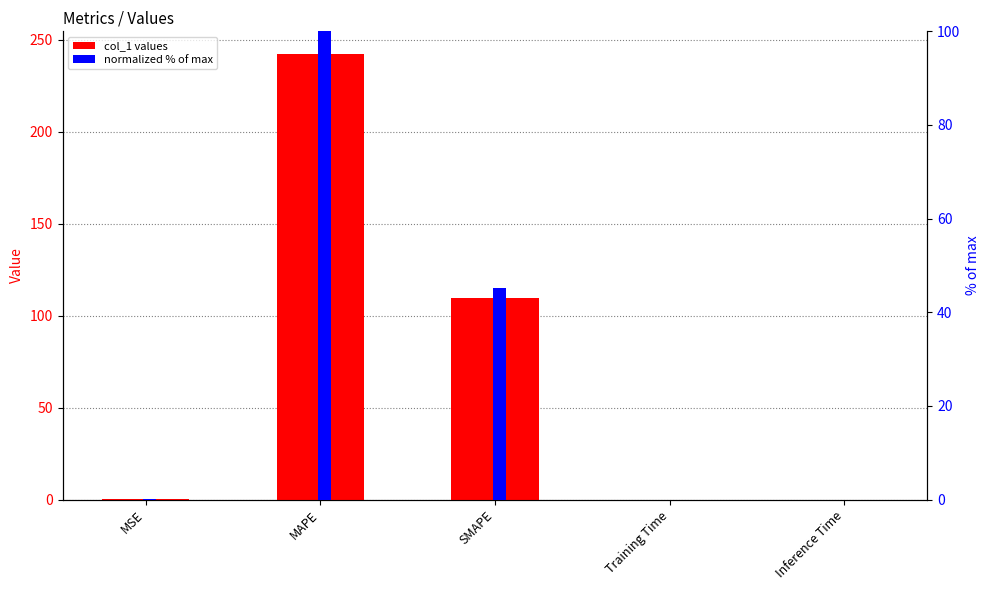

List the series in order of their overall mean, highest first.

col_1 values, normalized % of max